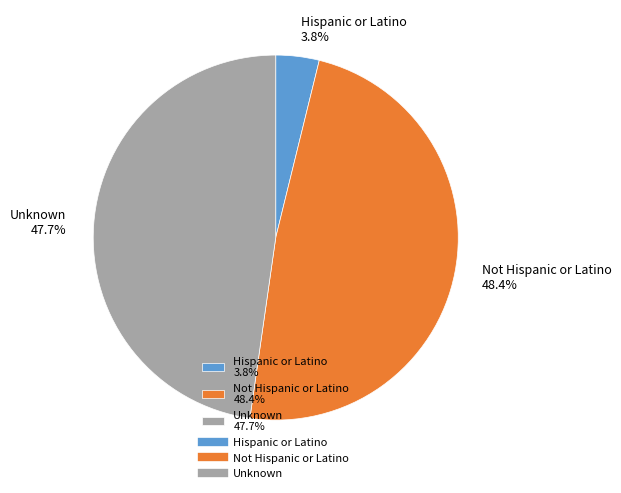

True or false: Not Hispanic or Latino accounts for 48% of the total.

True